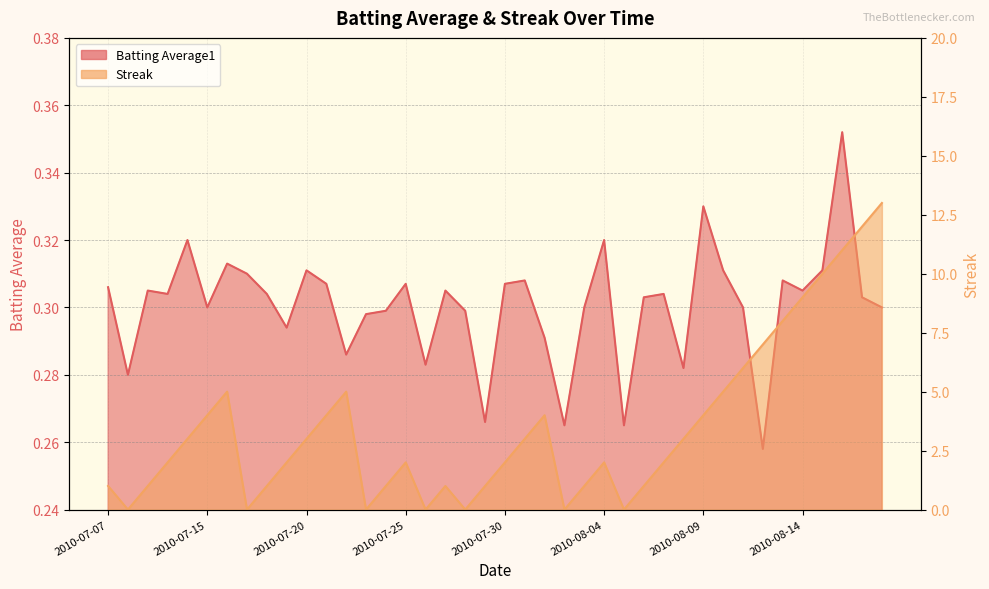

How many categories are shown in the chart?

40